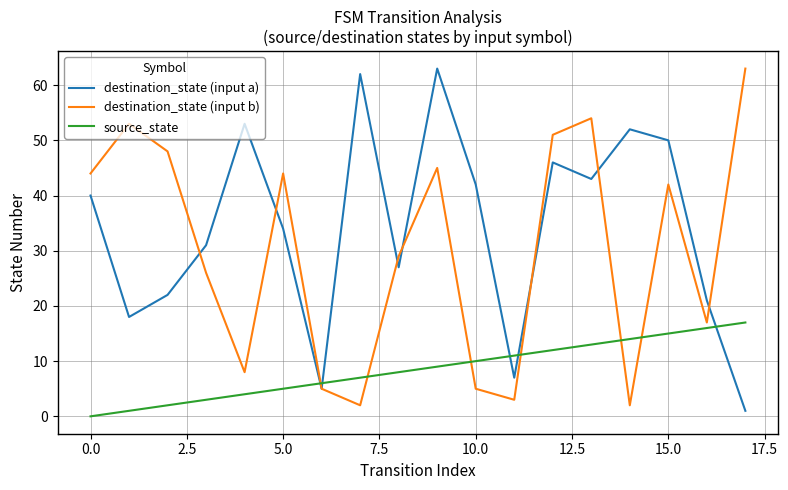

After their last crossing, which series has the higher values: destination_state (input a) or destination_state (input b)?

destination_state (input b)